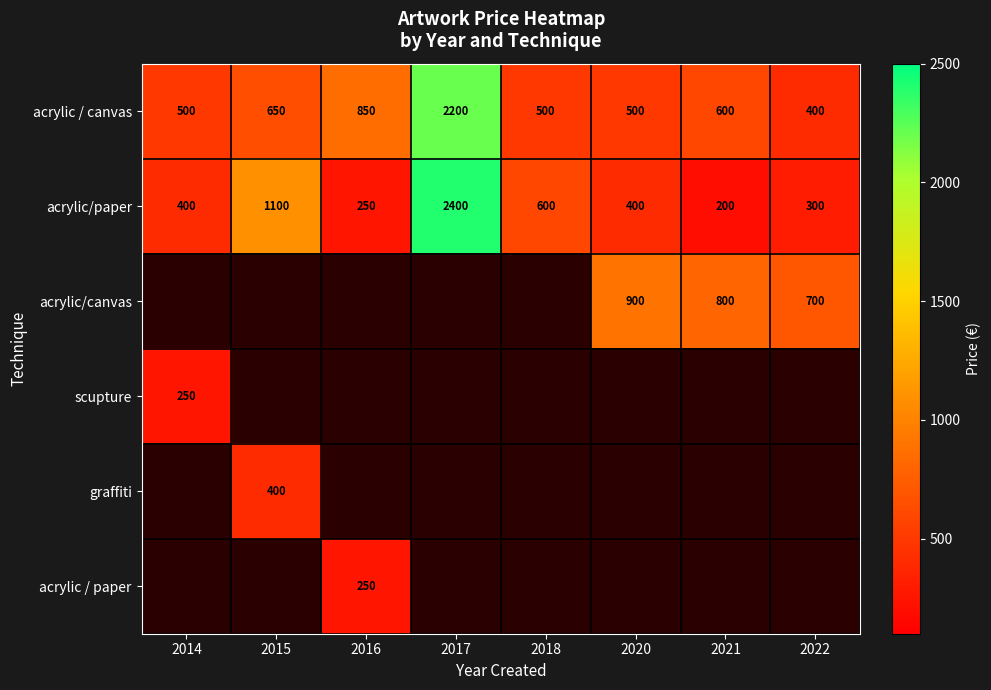

Between 2020 and 2021, which is larger?

2021